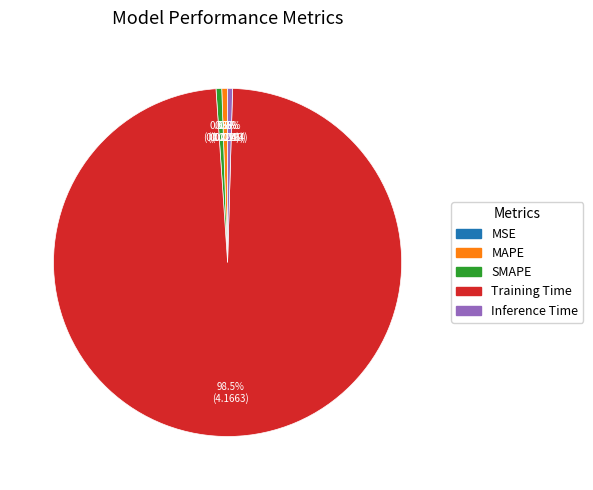

To the nearest percent, what is the combined percentage of Training Time and Inference Time?

99%